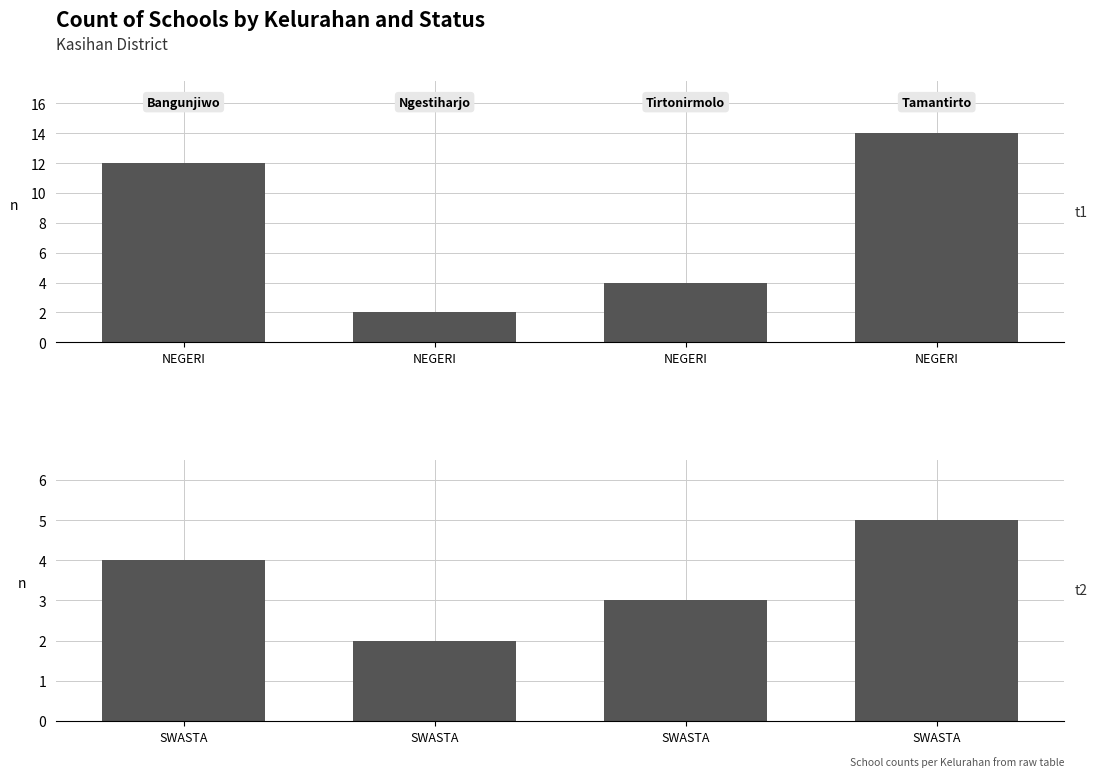

How many SWASTA values are between 3 and 5?

3